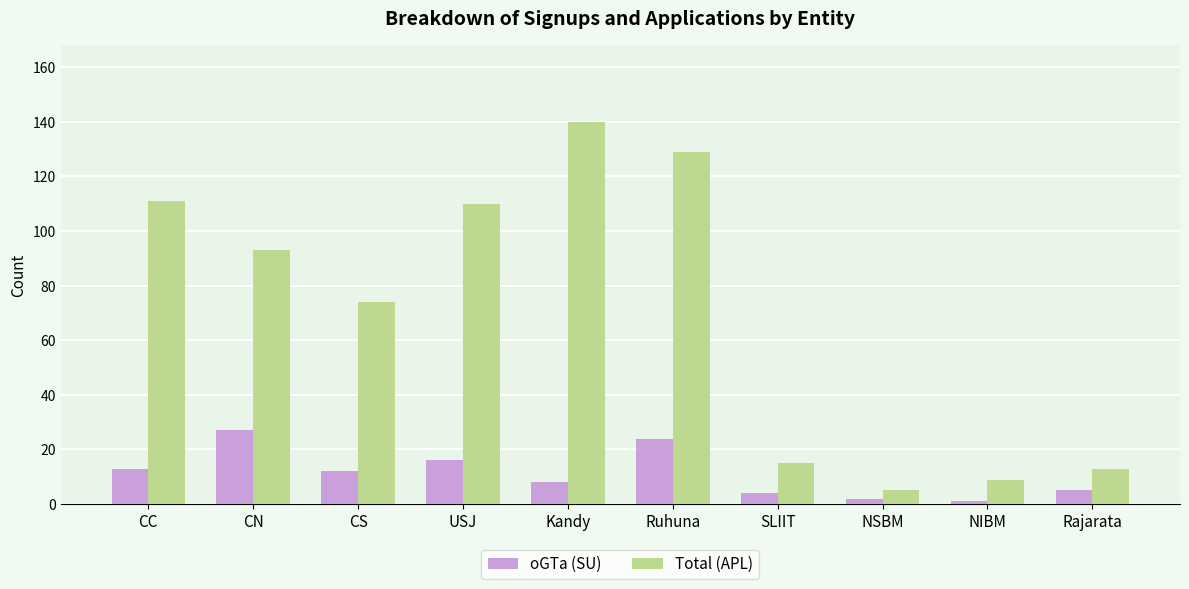

At Ruhuna, list the series in order from smallest to largest.

oGTa (SU), Total (APL)